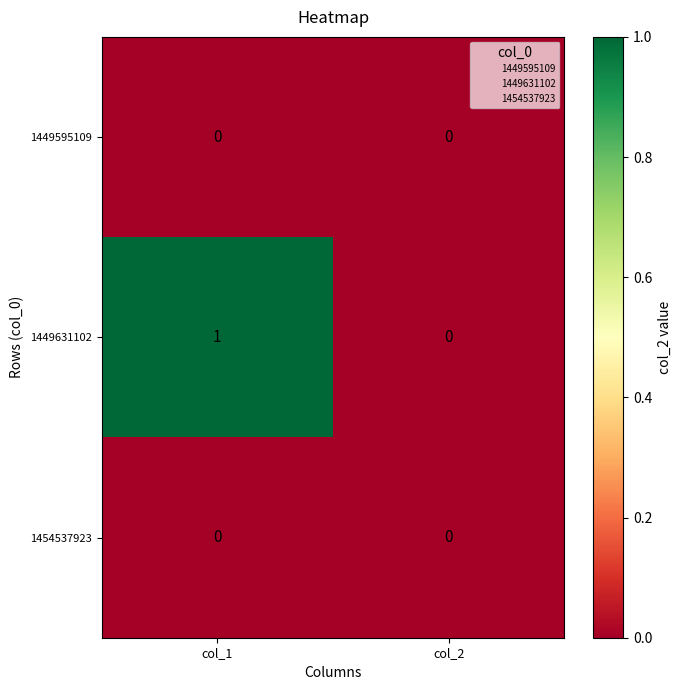

Reading left to right, list all the values displayed in this chart.

1449595109: 0	0
1449631102: 1	0
1454537923: 0	0